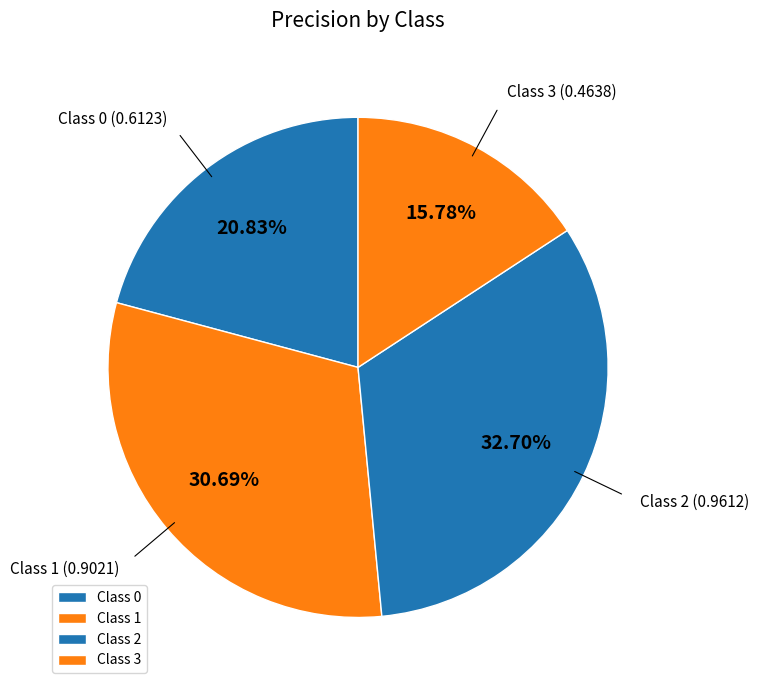

Between Class 1 and Class 2, which is larger?

Class 2